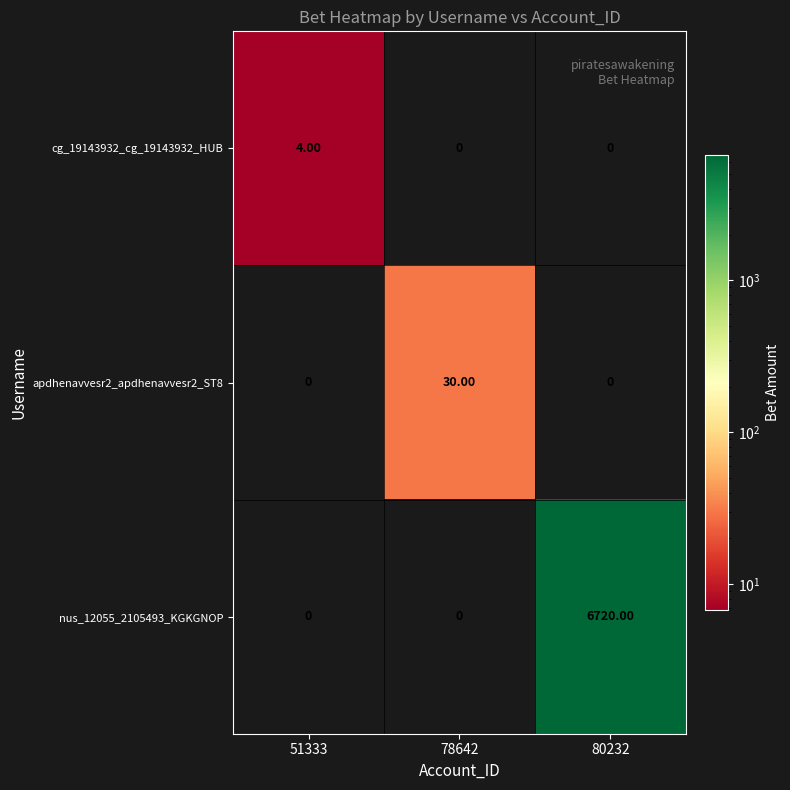

Rank the series by their maximum value, from highest to lowest.

nus_12055_2105493_KGKGNOP, apdhenavvesr2_apdhenavvesr2_ST8, cg_19143932_cg_19143932_HUB